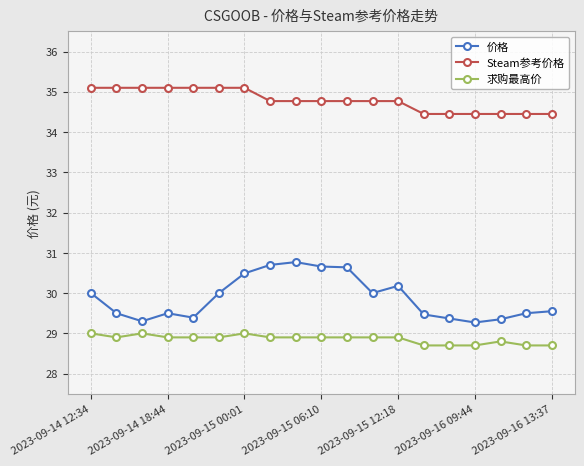

True or false: 价格 and 求购最高价 cross at least once.

False